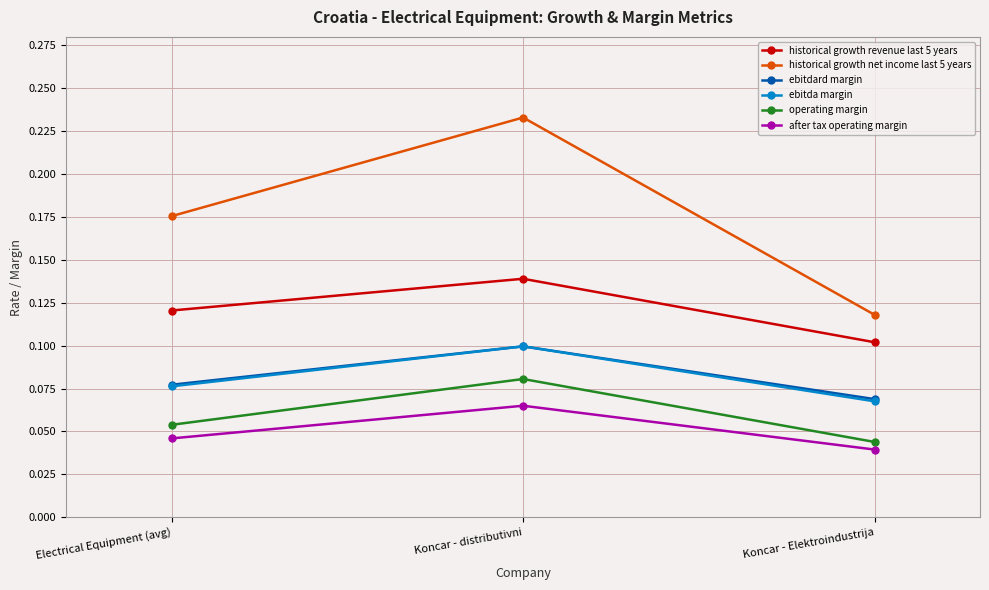

Which series has the largest total across all categories?

historical growth net income last 5 years